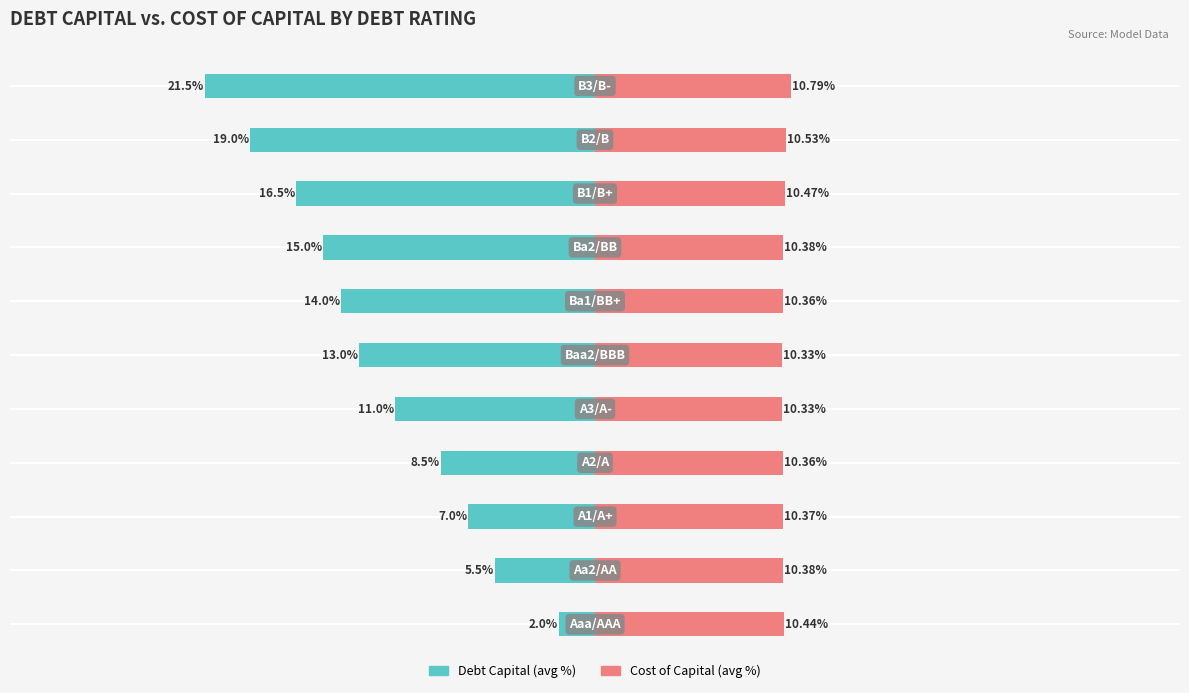

The Debt Capital (avg) series shows -2.8 at −30. True or false?

False